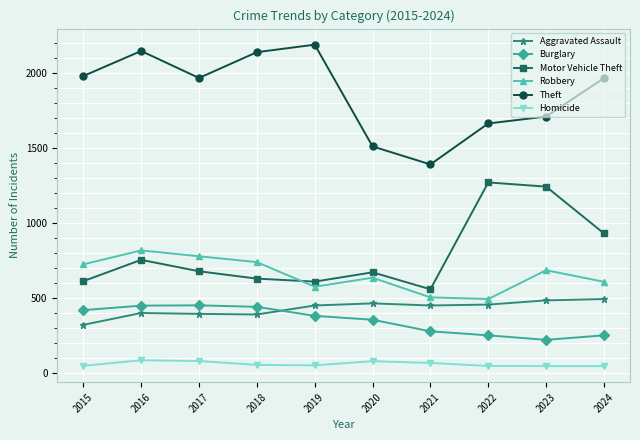

True or false: Burglary has a value of 360 at 2023.

False